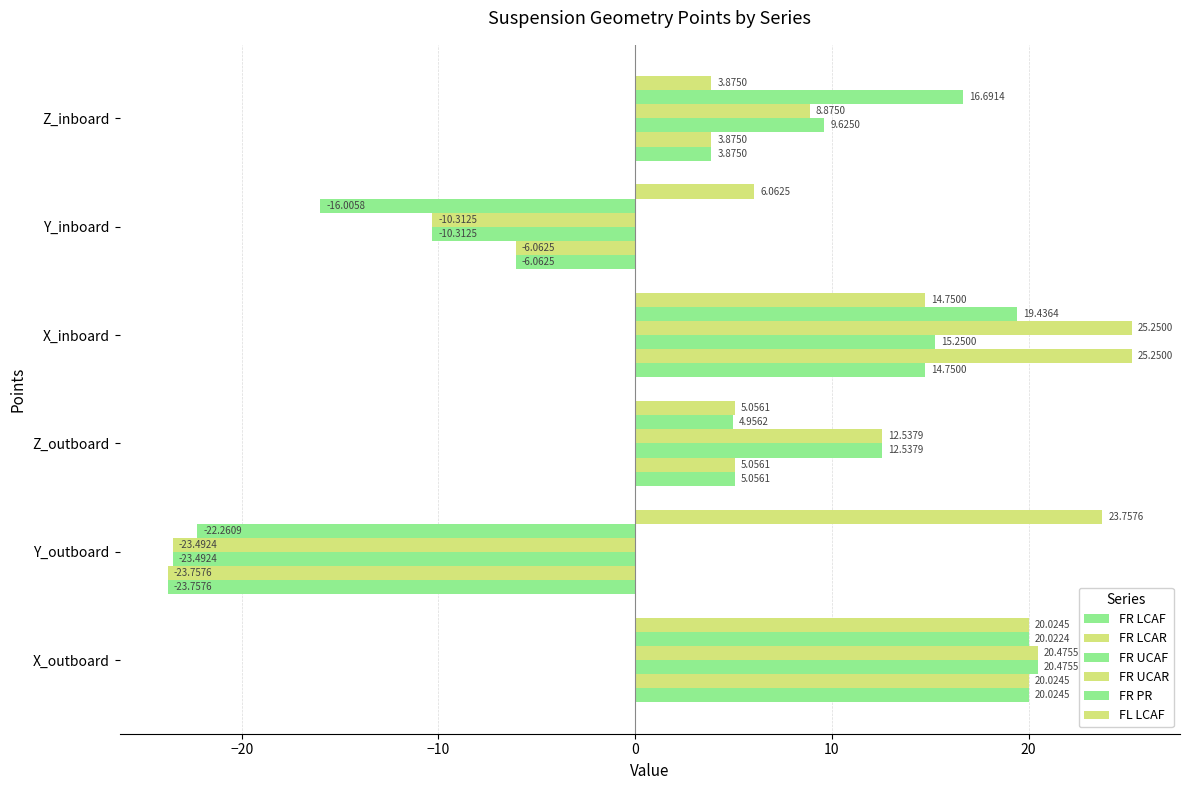

Count the number of categories in the chart.

6